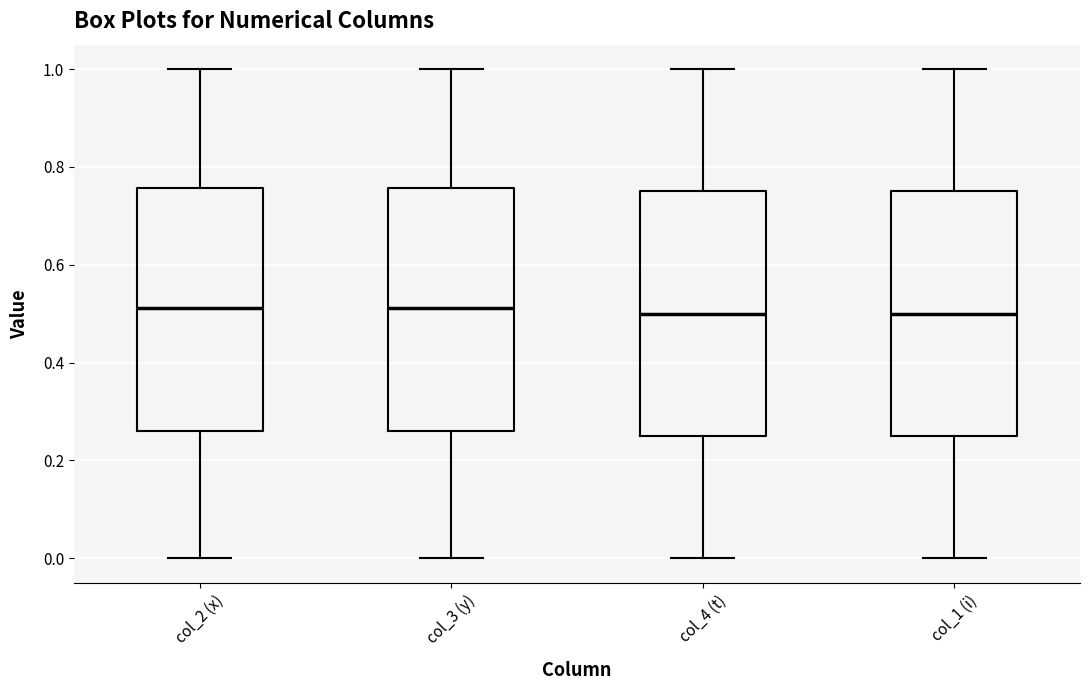

Where does the upper whisker of the box for col_1 (i) end on the y-axis? The values are not printed on the chart, so give them approximately, as read against the axis.

1.00